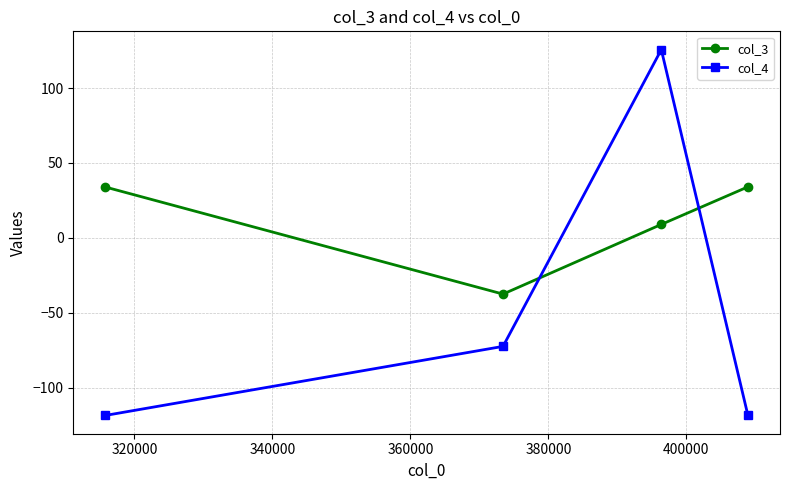

Which series has the largest total across all categories?

col_3